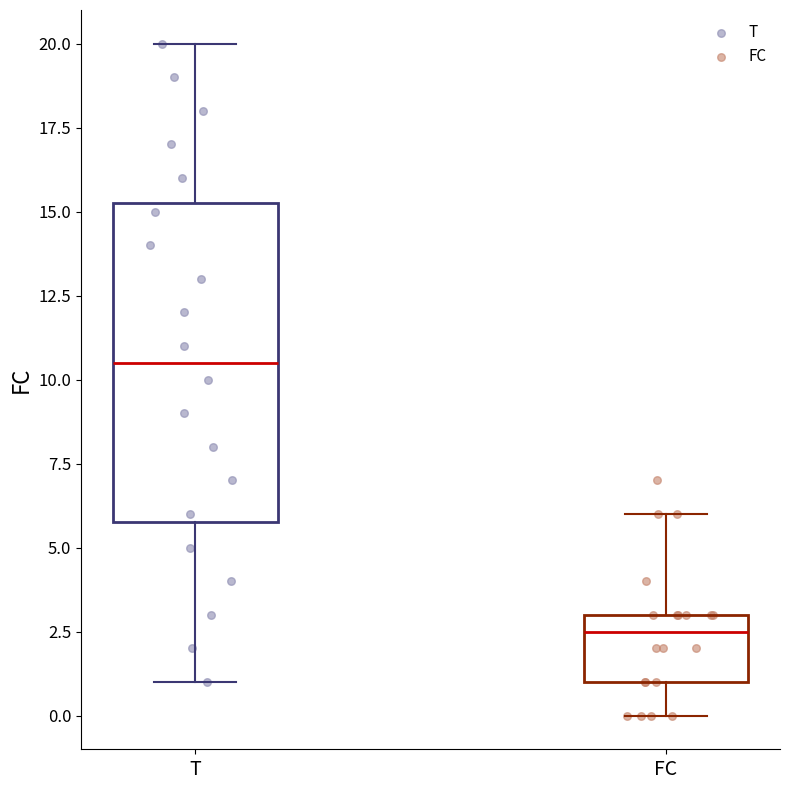

Which box's median line is the lowest?

FC